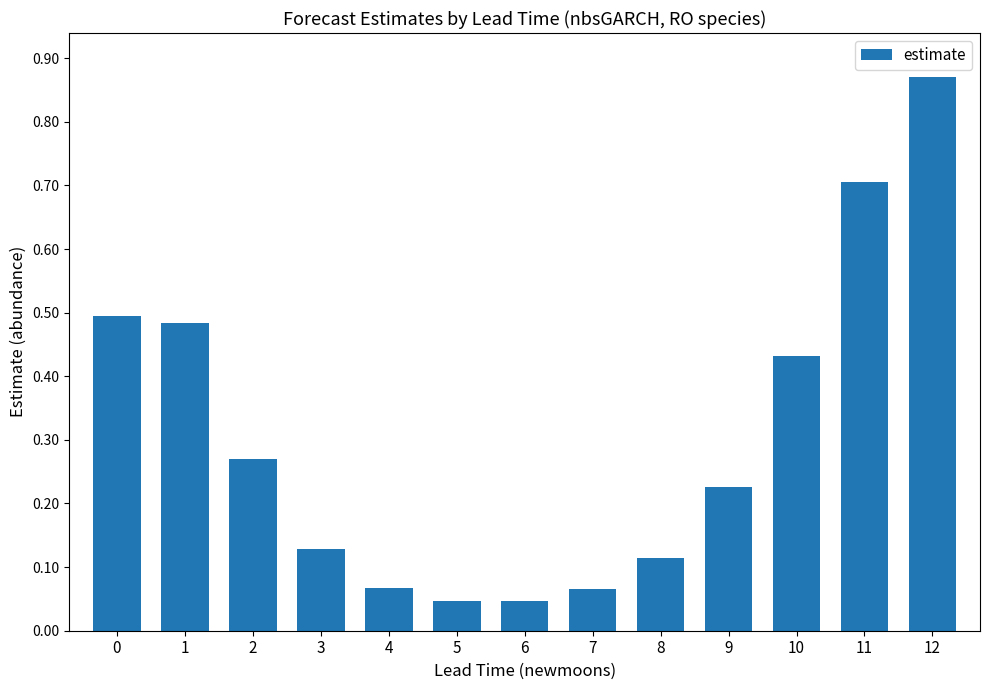

What is the change in value from 2 to 12?

+0.6